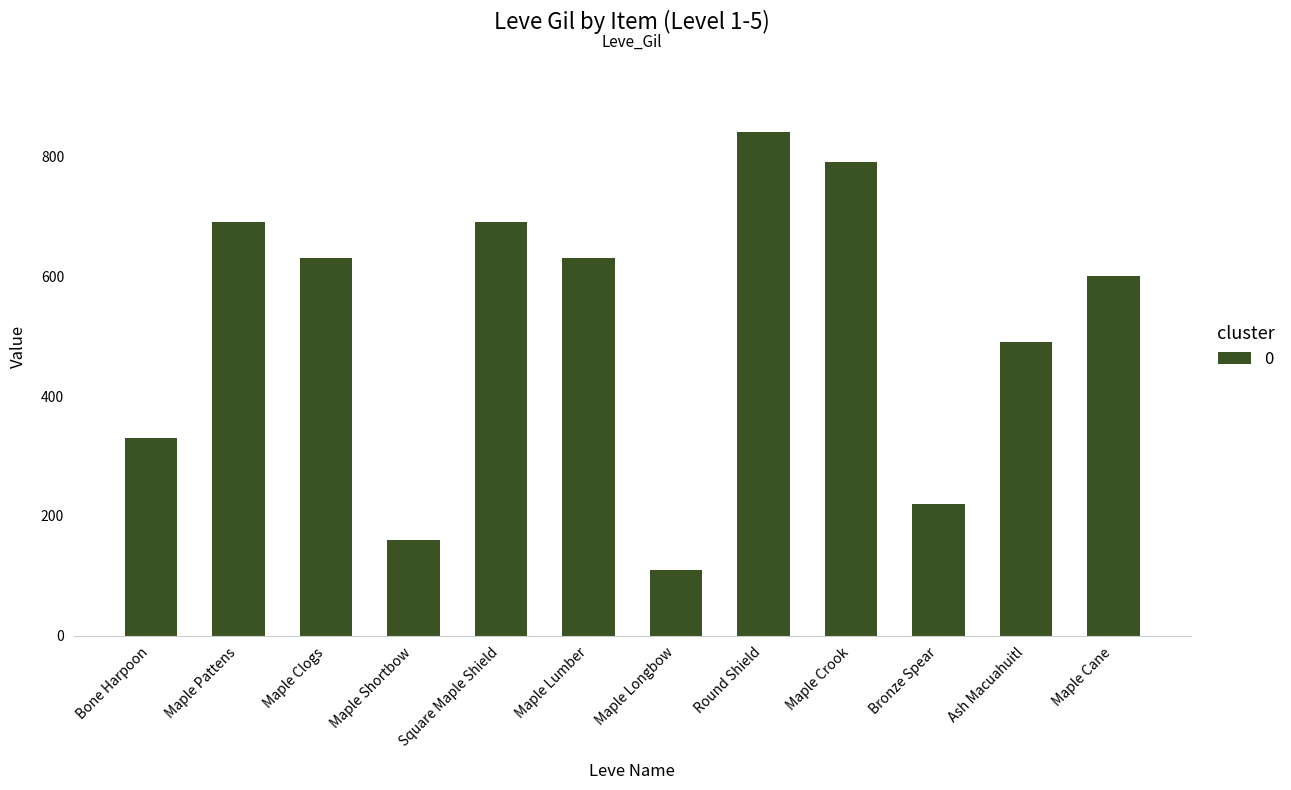

Between Bronze Spear and Maple Crook, which is larger?

Maple Crook